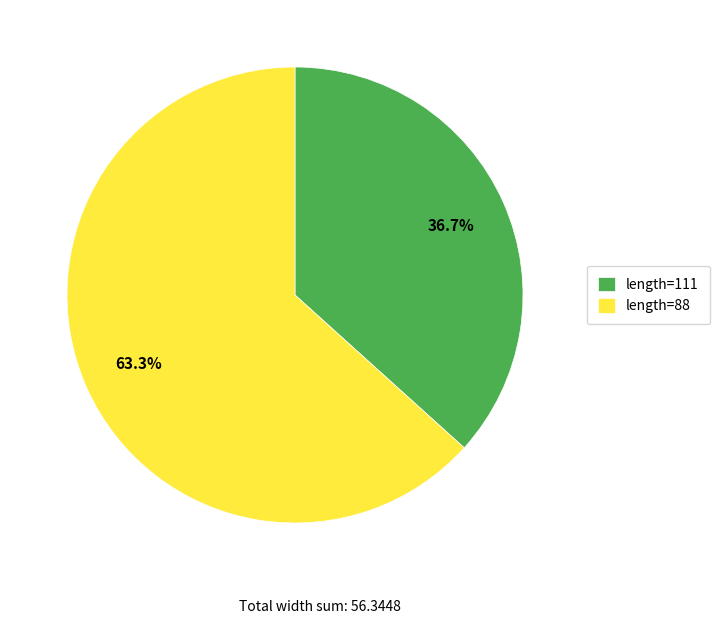

To the nearest percent, what is the difference between the largest and smallest slice percentages?

27%